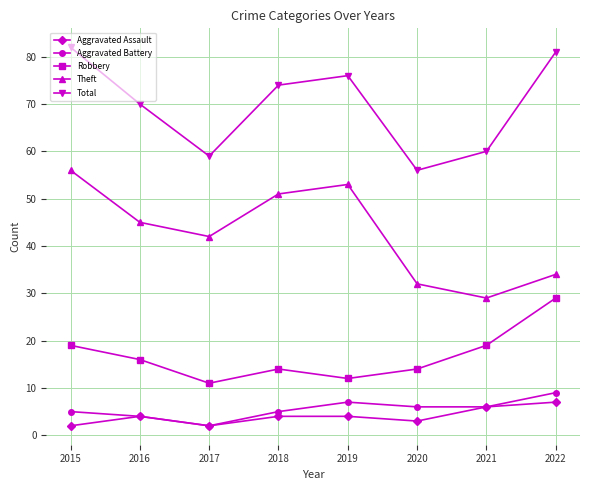

At which category is the sum across all series the highest?

2015